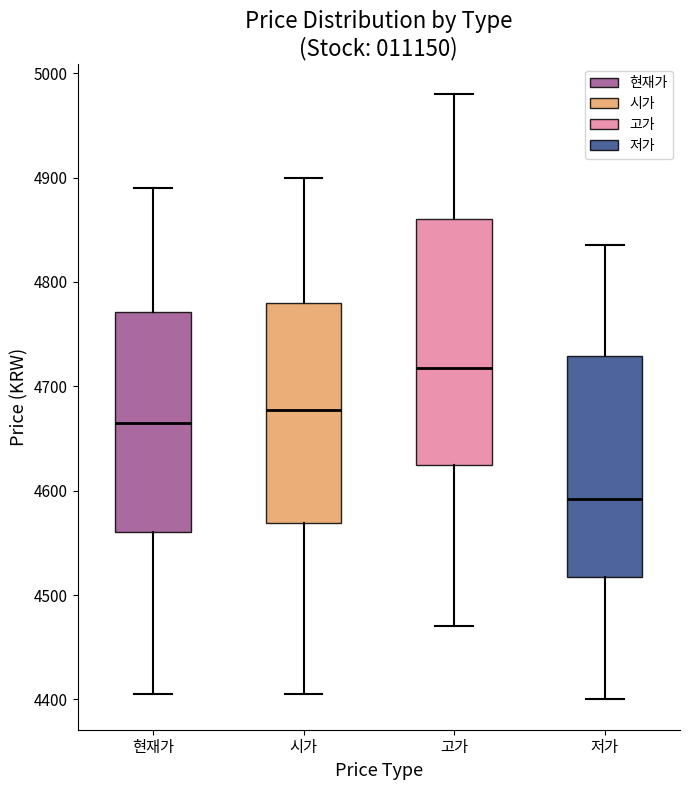

Which box has the highest median line?

고가